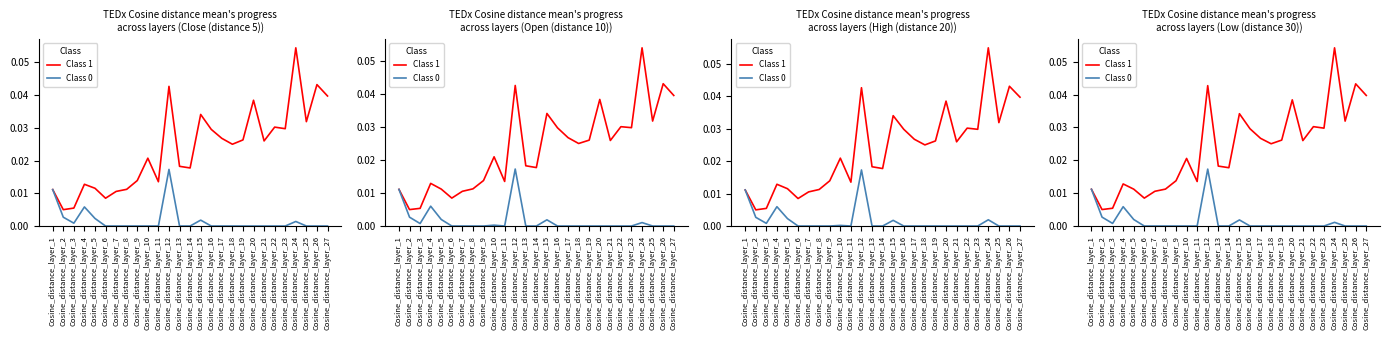

True or false: Class 1 has a value of 0.0 at Cosine_distance_layer_22.

True